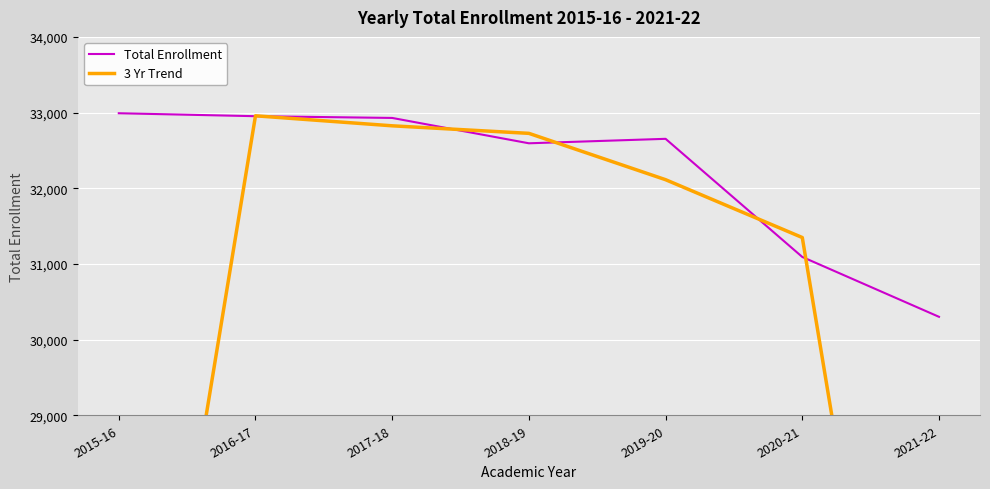

What is the label of the 3rd point from the left?

2017-18